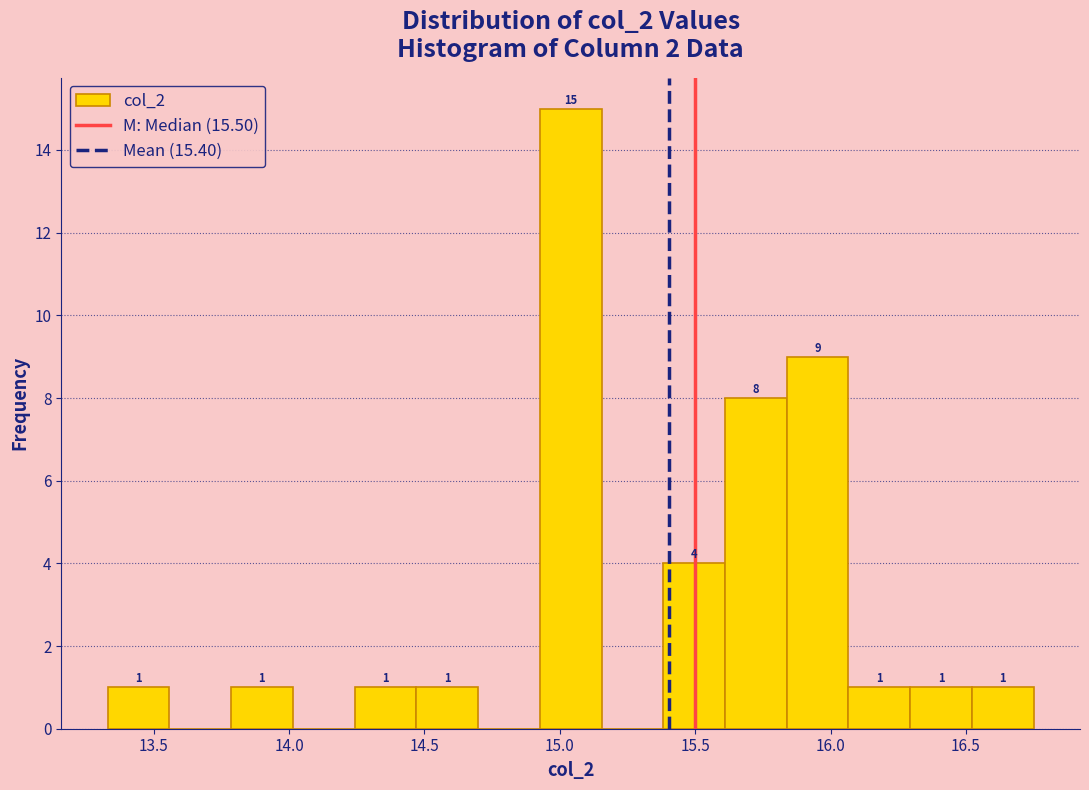

Which range on the x-axis has the tallest bar?

14.95 to 15.15